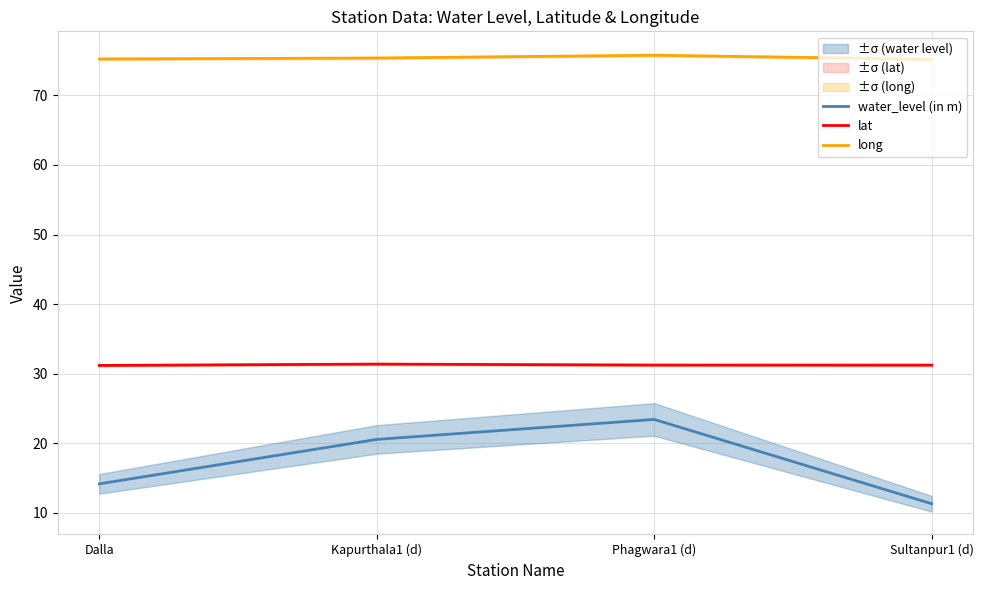

What is the sum of all lat values?

125.0